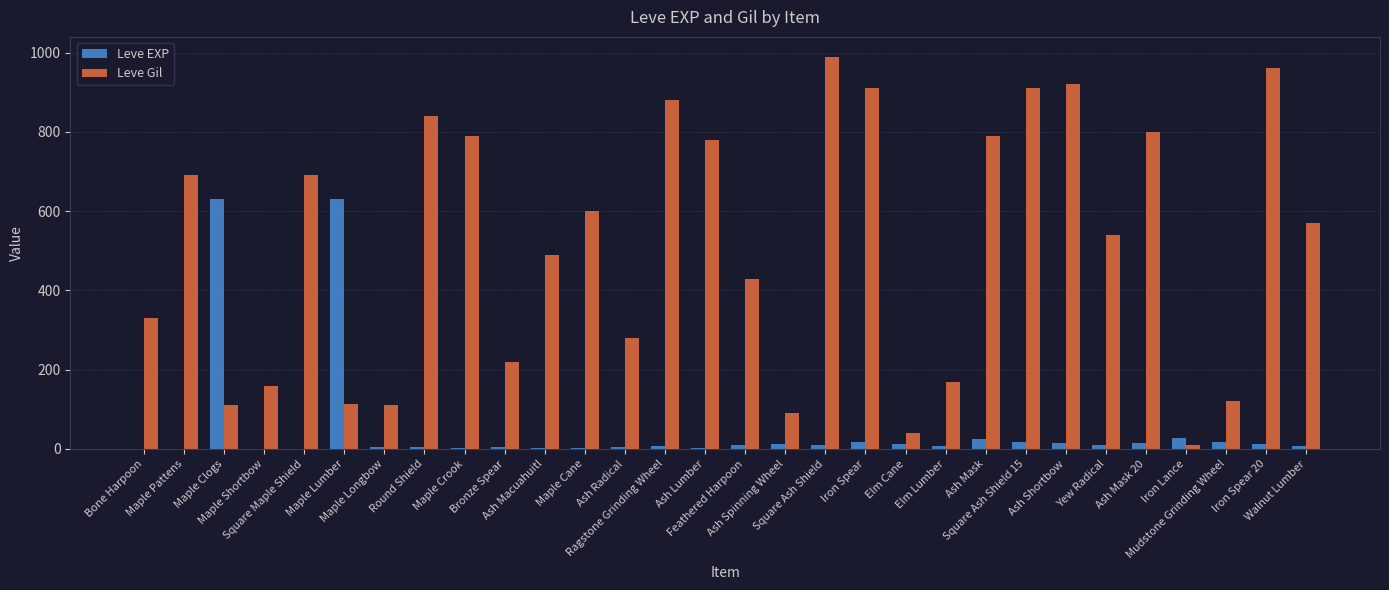

How many data points does each series have?

30